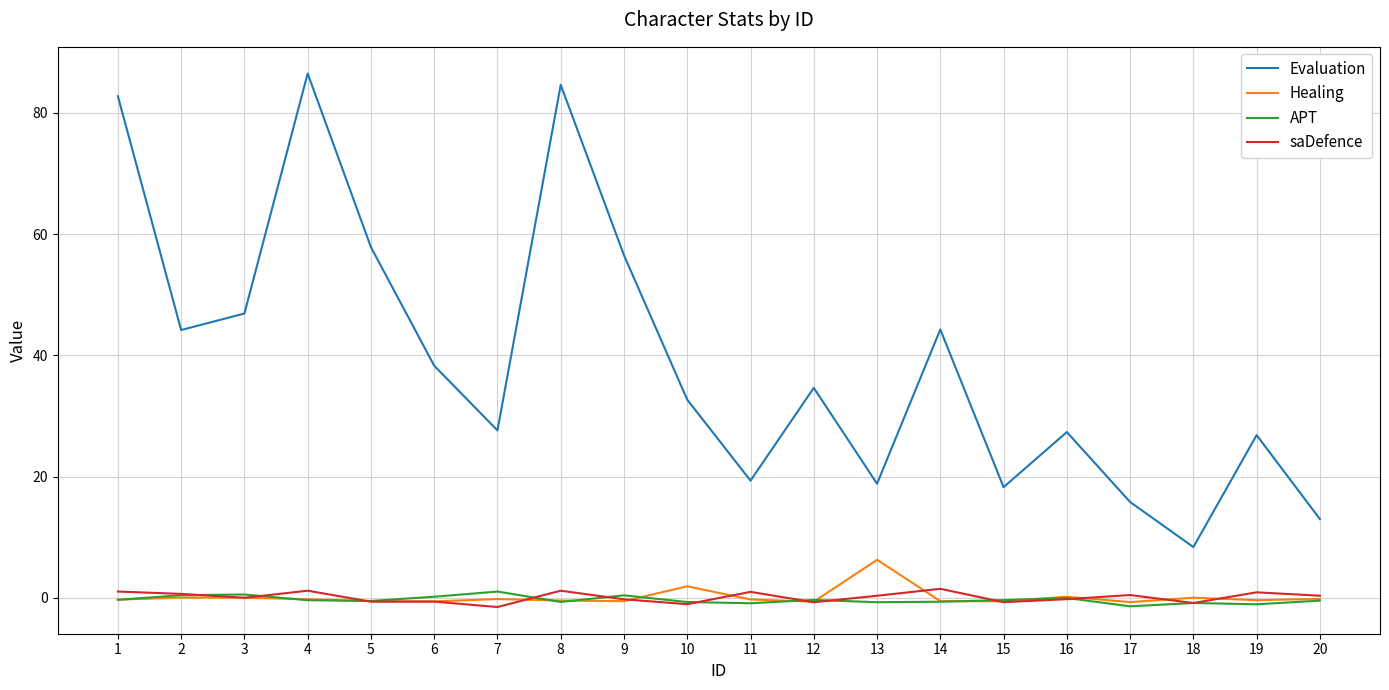

What is the average value of the Healing series?

0.1